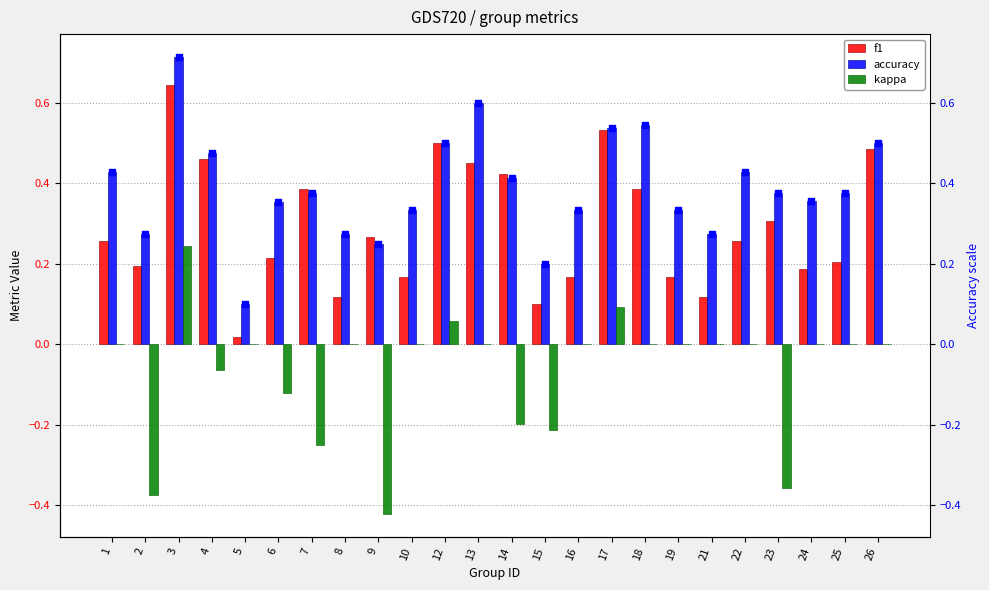

Which series has the largest Y range (max minus min)?

kappa